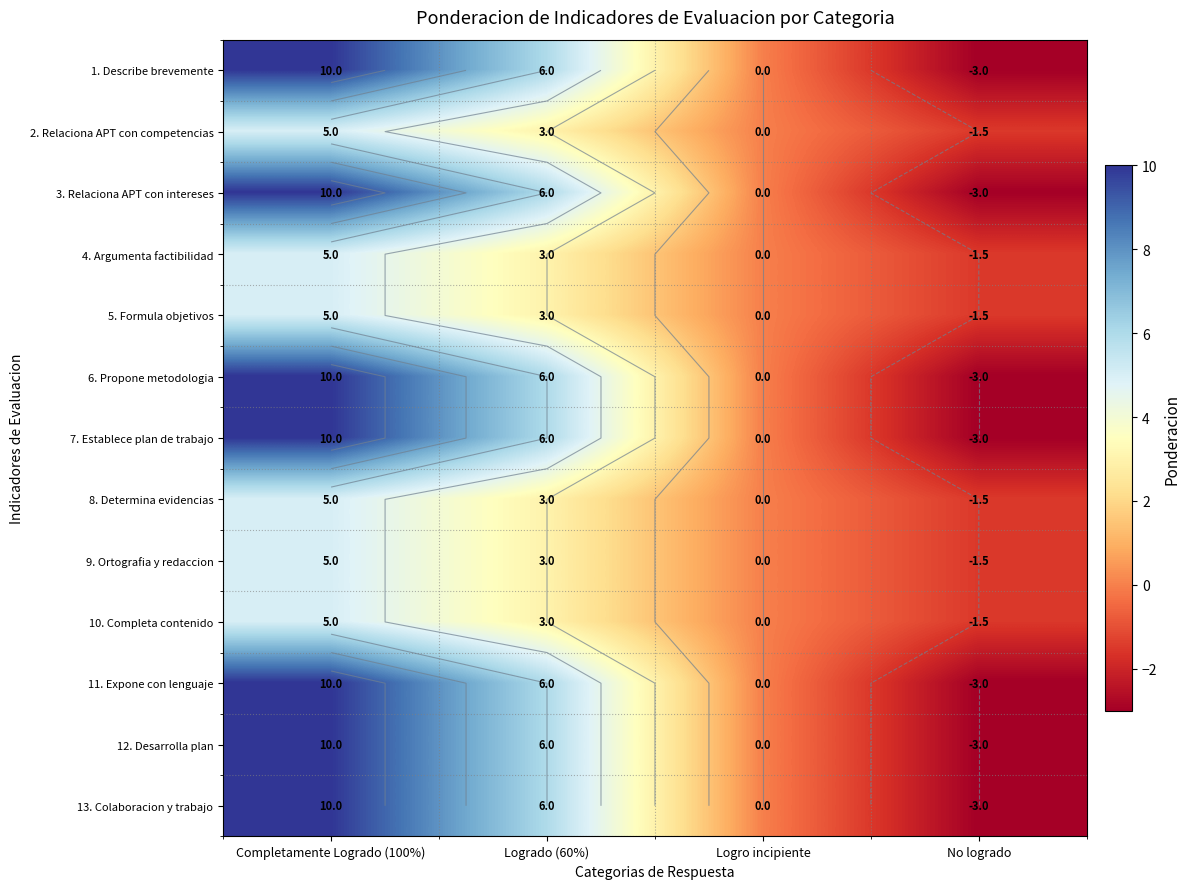

Between Logro incipiente and No logrado, which is larger?

Logro incipiente